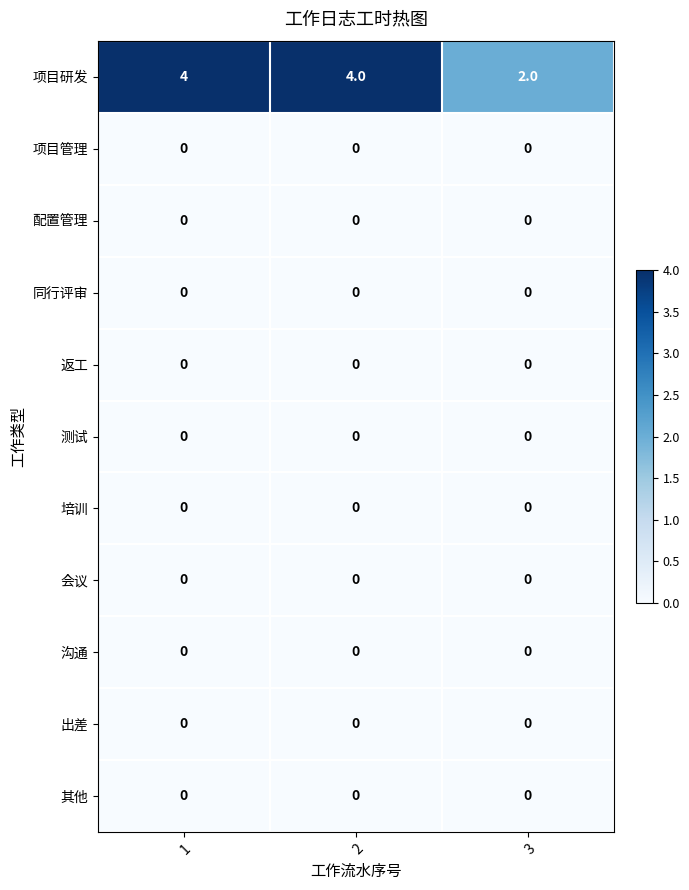

Which series has the largest range (max minus min)?

项目研发